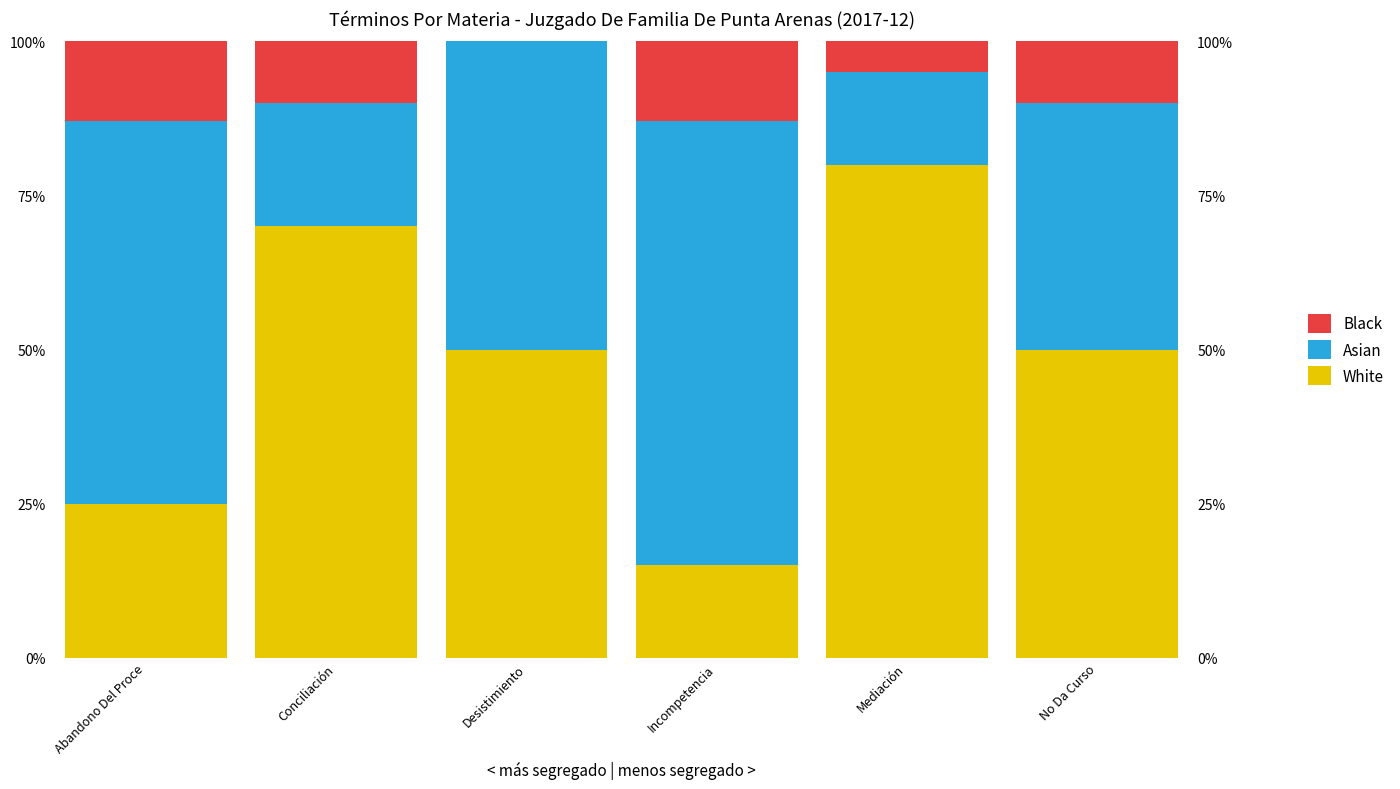

At which label does Asian reach its minimum?

Mediación